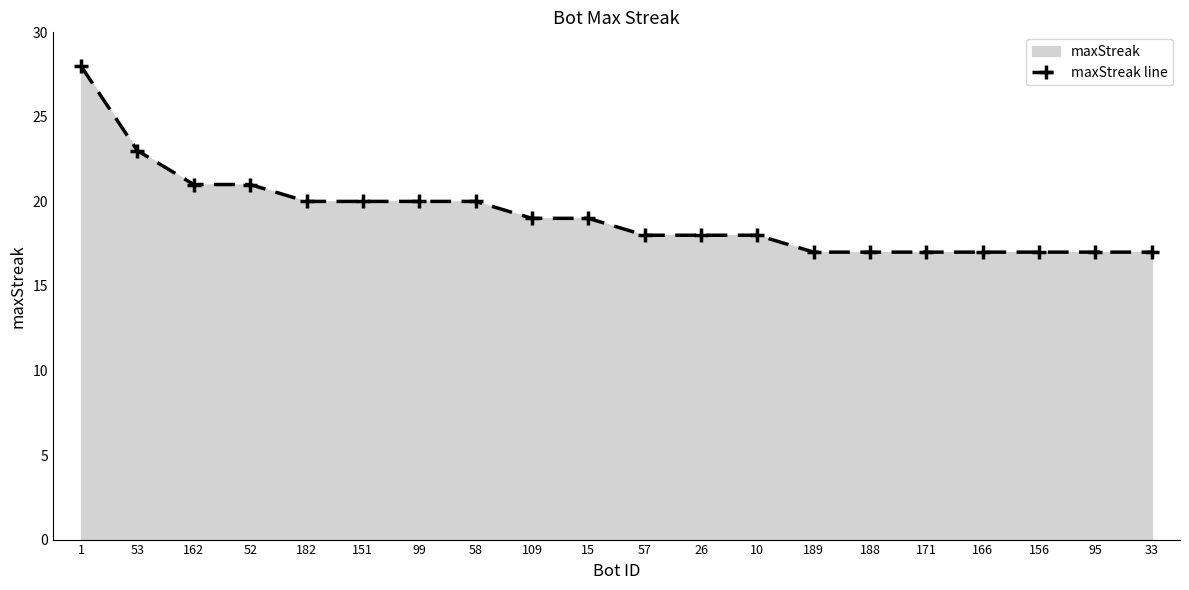

Read the value at 162, to the nearest 5.

20